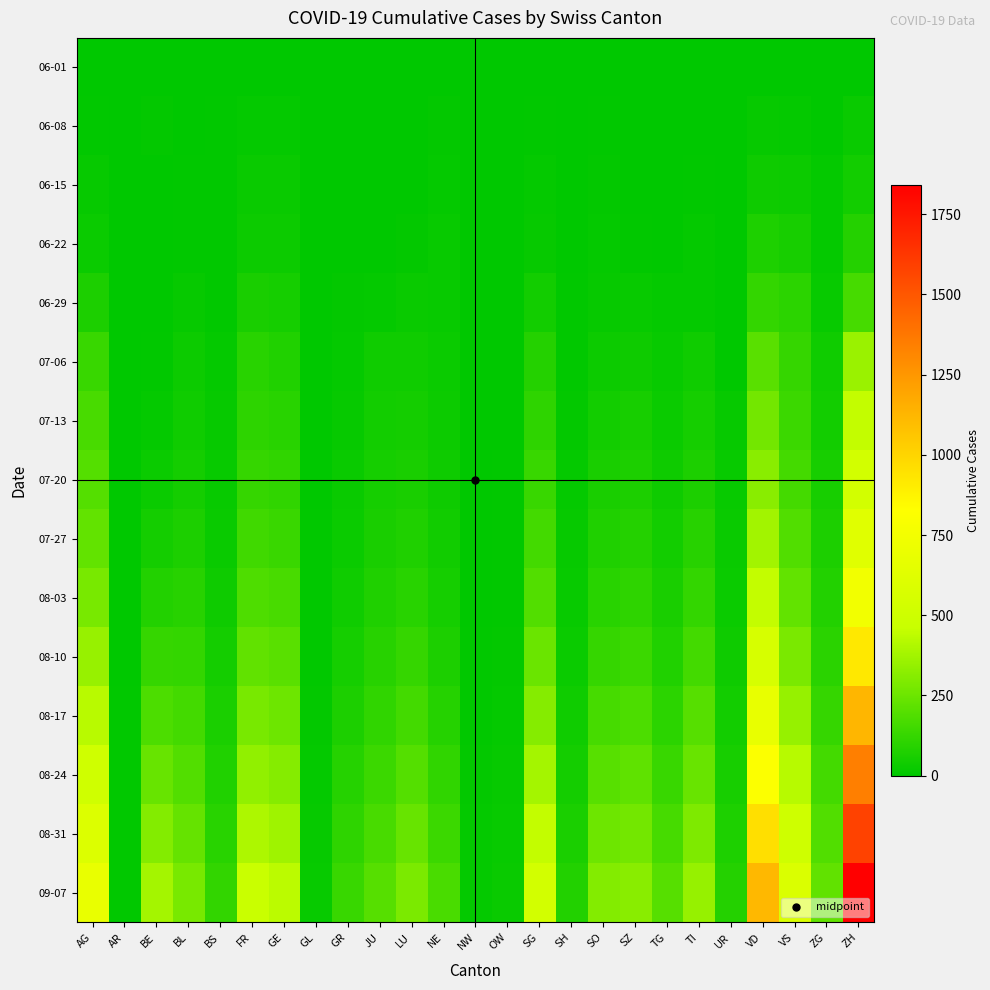

Rank the series at ZH from highest to lowest value.

09-07, 08-31, 08-24, 08-17, 08-10, 08-03, 07-27, 07-20, 07-13, 07-06, 06-29, 06-22, 06-15, 06-08, 06-01